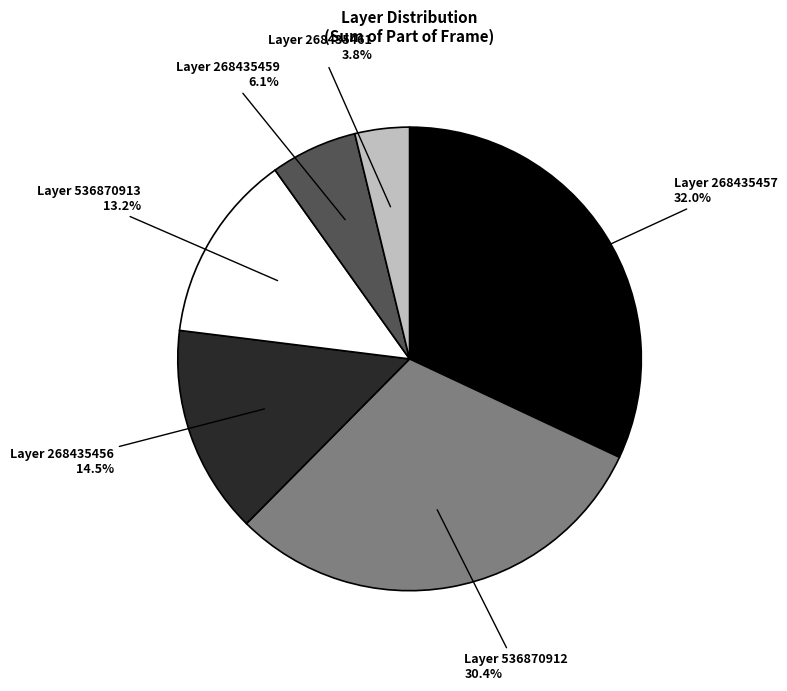

How many segments does this pie chart have?

6